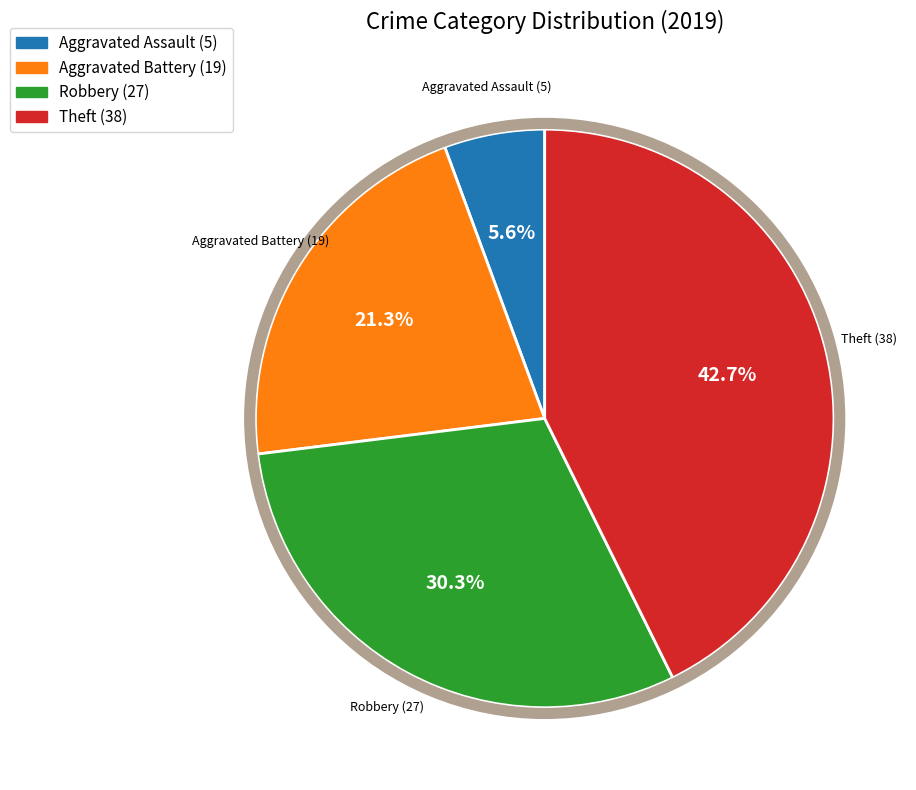

How many segments does this pie chart have?

4